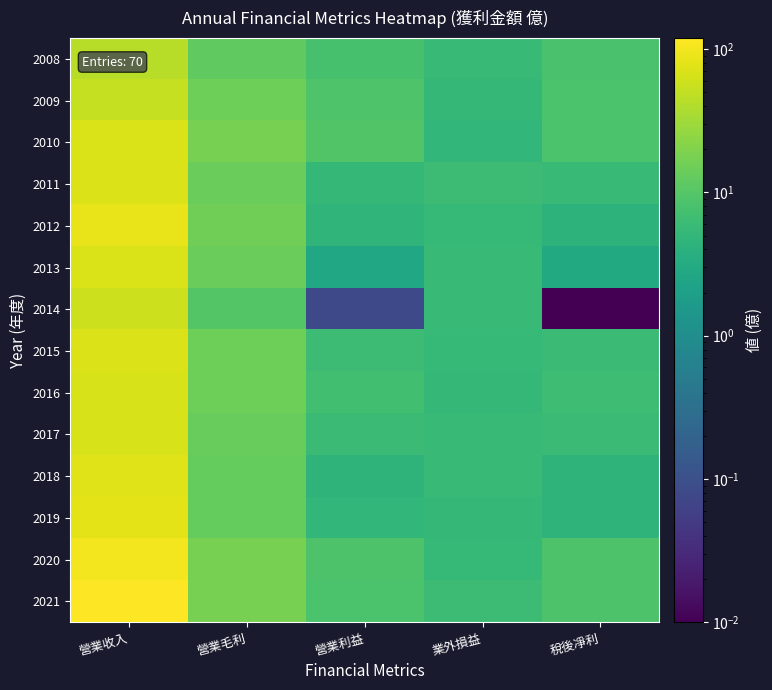

Reading left to right, what are all the values shown in this chart?

2008: 營業收入=44.2	營業毛利=12.1	營業利益=7.7	業外損益=5.8	稅後凈利=7.9
2009: 營業收入=51.8	營業毛利=15.1	營業利益=9.2	業外損益=5.2	稅後凈利=8.4
2010: 營業收入=69.9	營業毛利=17.3	營業利益=9.3	業外損益=5.1	稅後凈利=8.3
2011: 營業收入=72.7	營業毛利=14.0	營業利益=5.2	業外損益=6.3	稅後凈利=5.8
2012: 營業收入=88.5	營業毛利=15.7	營業利益=4.6	業外損益=5.3	稅後凈利=4.3
2013: 營業收入=69.7	營業毛利=14.1	營業利益=2.8	業外損益=5.8	稅後凈利=3.0
2014: 營業收入=59.5	營業毛利=9.8	營業利益=0.1	業外損益=5.8	稅後凈利=0.0
2015: 營業收入=71.6	營業毛利=15.1	營業利益=6.3	業外損益=5.4	稅後凈利=6.0
2016: 營業收入=67.0	營業毛利=14.9	營業利益=6.9	業外損益=5.1	稅後凈利=6.4
2017: 營業收入=67.9	營業毛利=13.4	營業利益=5.9	業外損益=5.7	稅後凈利=6.0
2018: 營業收入=74.8	營業毛利=12.8	營業利益=4.5	業外損益=5.5	稅後凈利=4.5
2019: 營業收入=82.4	營業毛利=13.2	營業利益=5.0	業外損益=5.1	稅後凈利=4.5
2020: 營業收入=101.5	營業毛利=17.3	營業利益=8.8	業外損益=5.5	稅後凈利=8.7
2021: 營業收入=119.6	營業毛利=17.7	營業利益=8.3	業外損益=6.2	稅後凈利=8.7